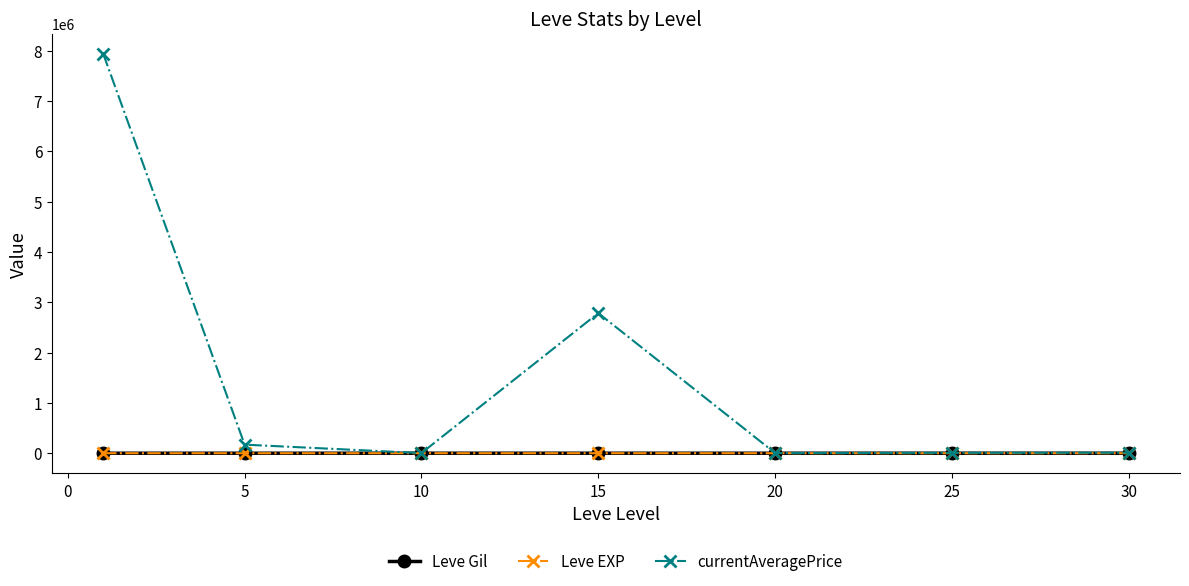

Which series has the largest range (max minus min)?

currentAveragePrice